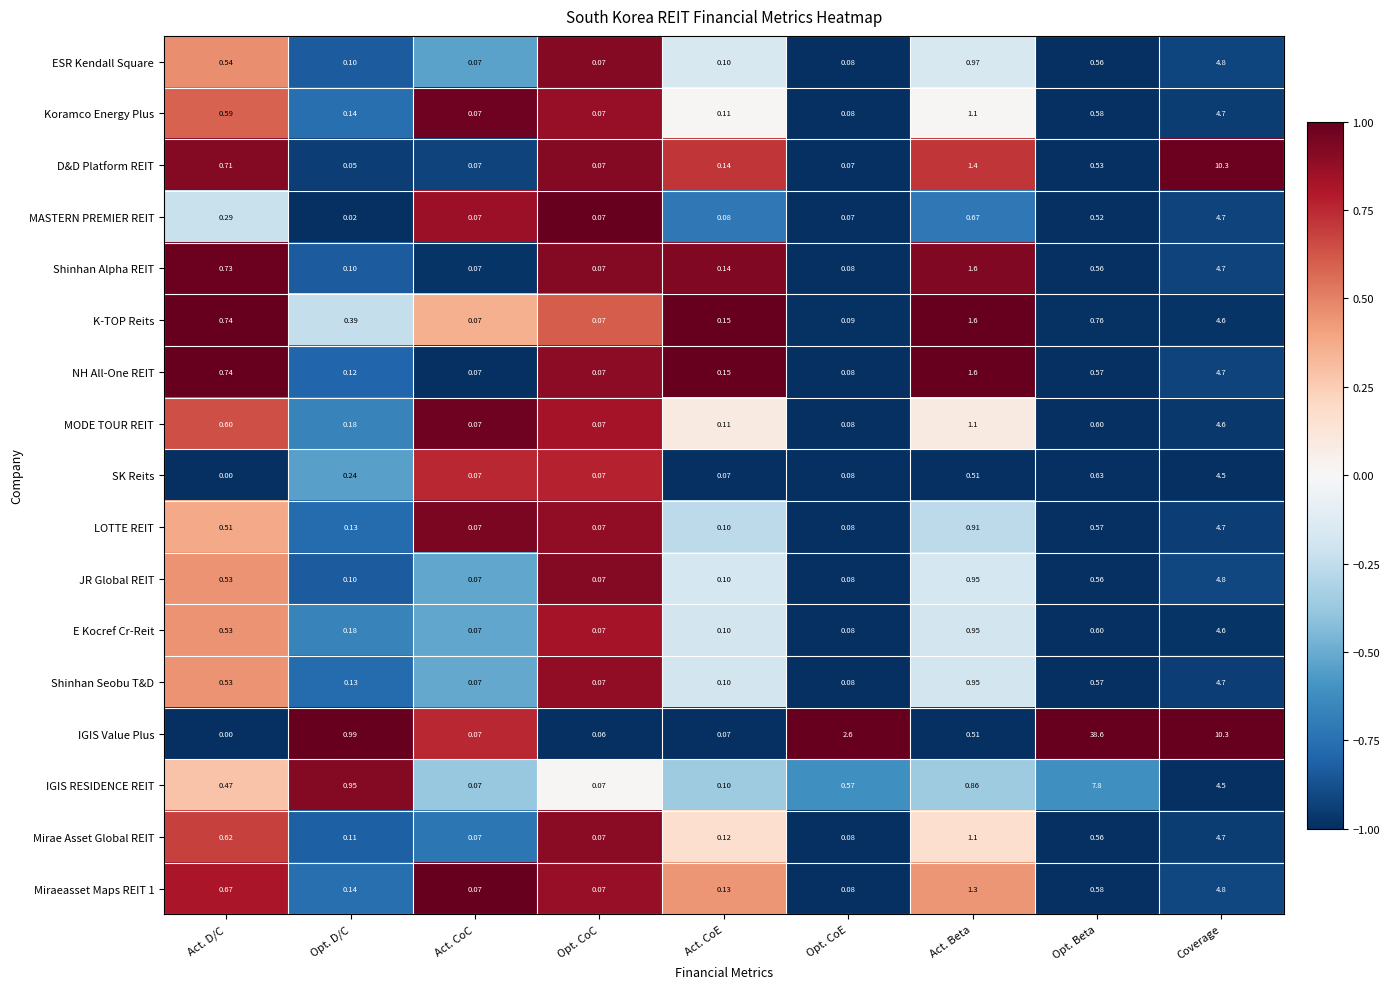

How many values in IGIS Value Plus are above zero?

8